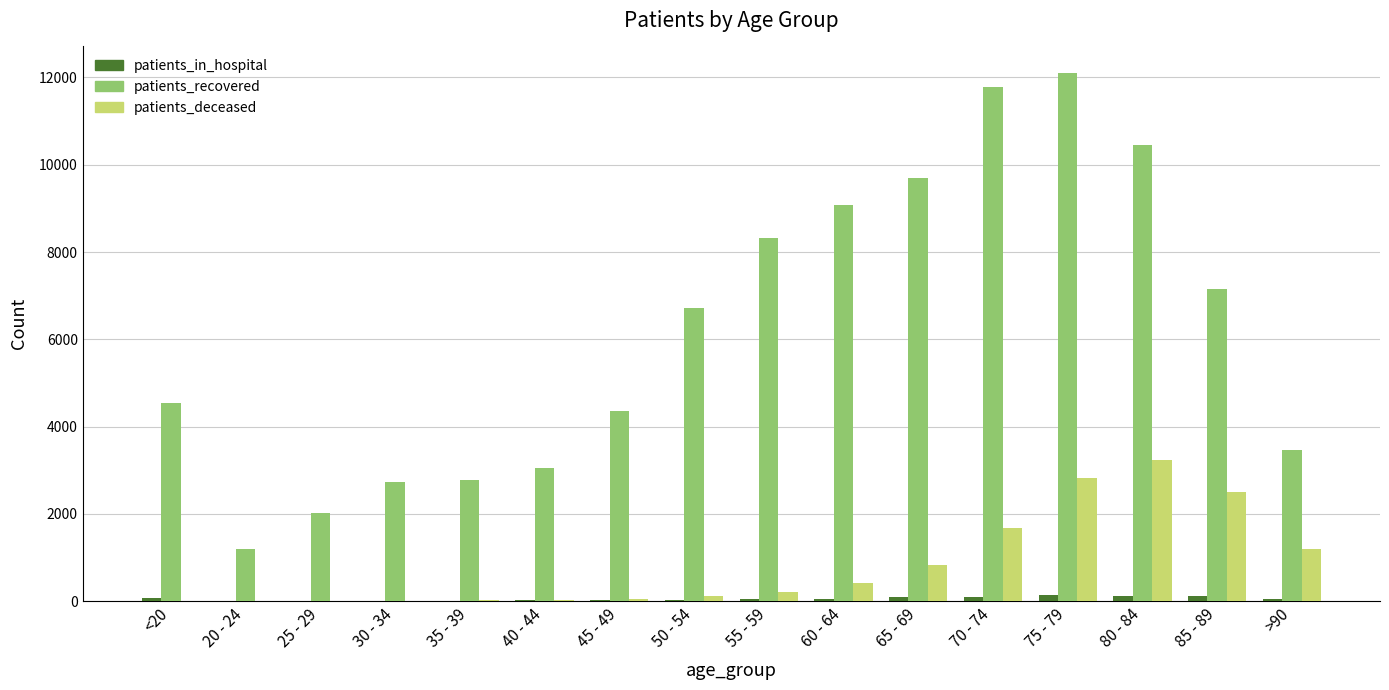

What is the spread (max minus min) of values at 75 - 79?

11957